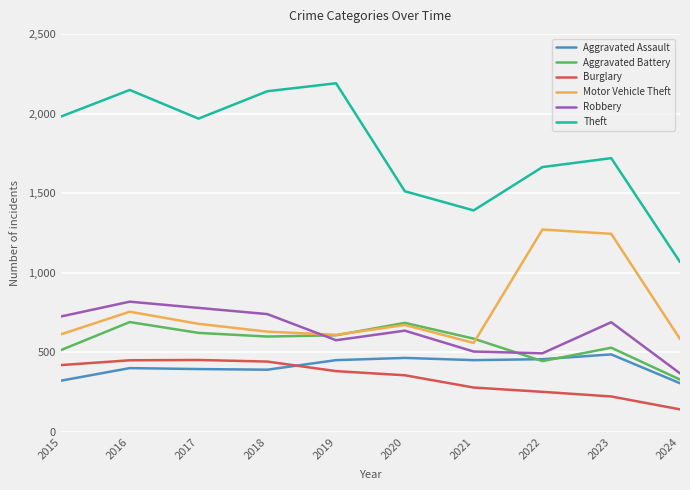

Does the chart have visible grid lines?

Yes